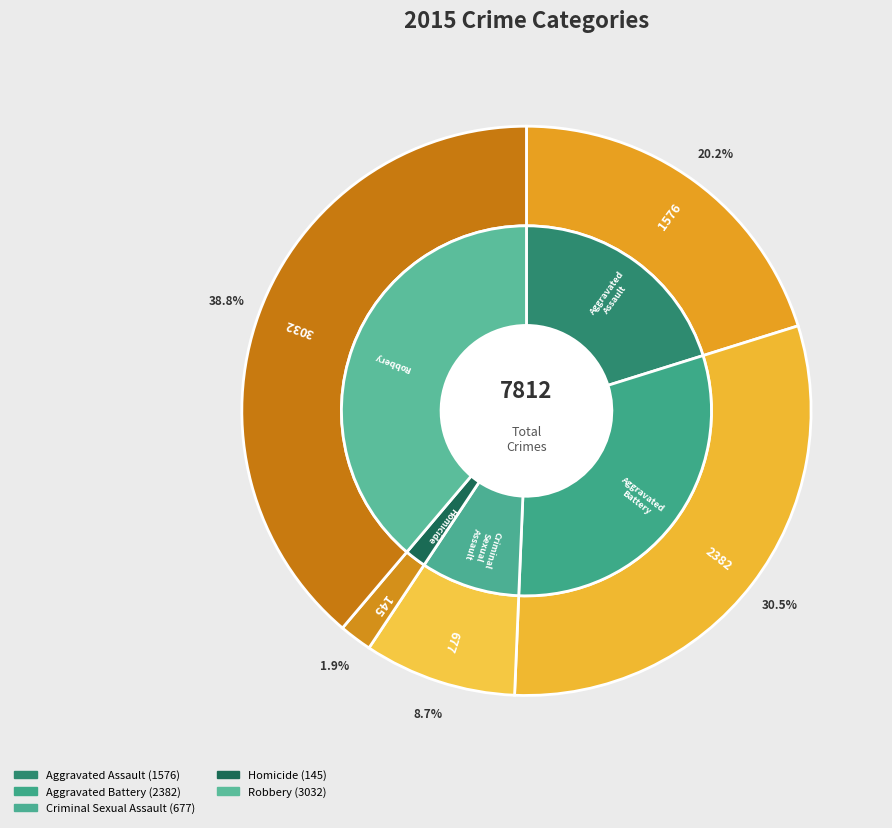

What percentage is NOT represented by Aggravated Battery?

69.5%